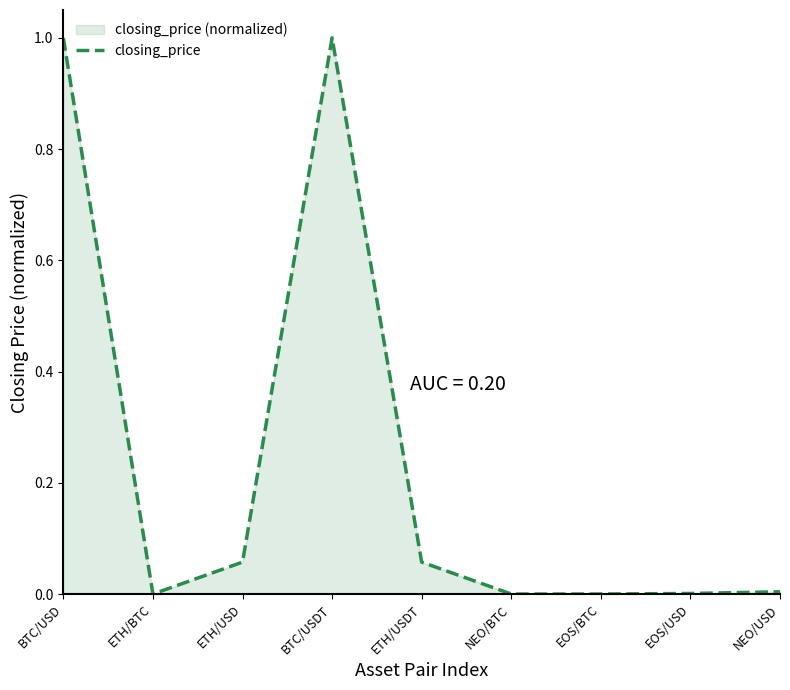

Reading left to right, list all the values displayed in this chart.

BTC/USD=1.0	ETH/BTC=0.0	ETH/USD=0.1	BTC/USDT=1.0	ETH/USDT=0.1	NEO/BTC=0.0	EOS/BTC=0.0	EOS/USD=0.0	NEO/USD=0.0